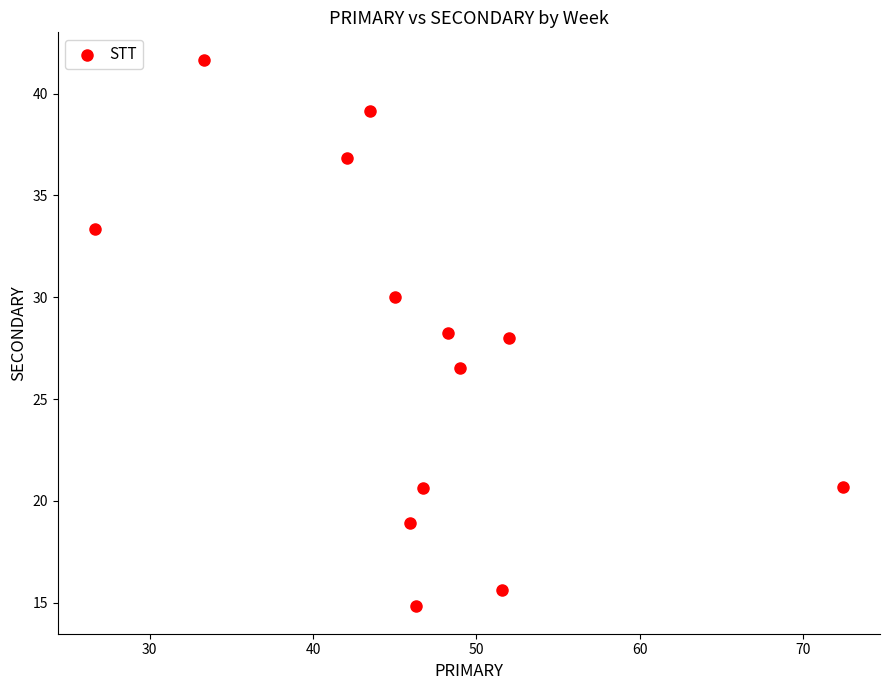

What is the range of X values (max minus min)?

45.7